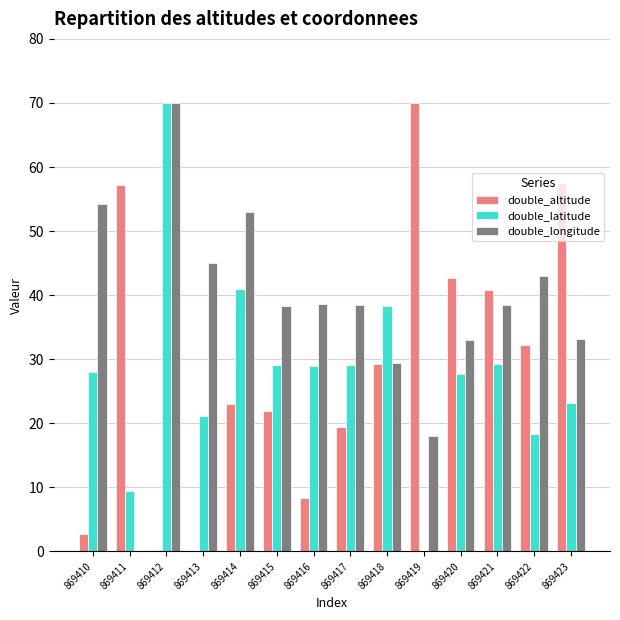

What is the sum of the double_longitude values at 869418 and 869420?

62.3